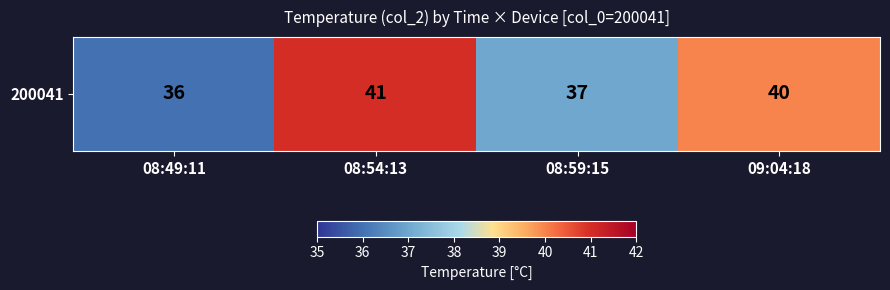

How many values are between 37 and 41?

3